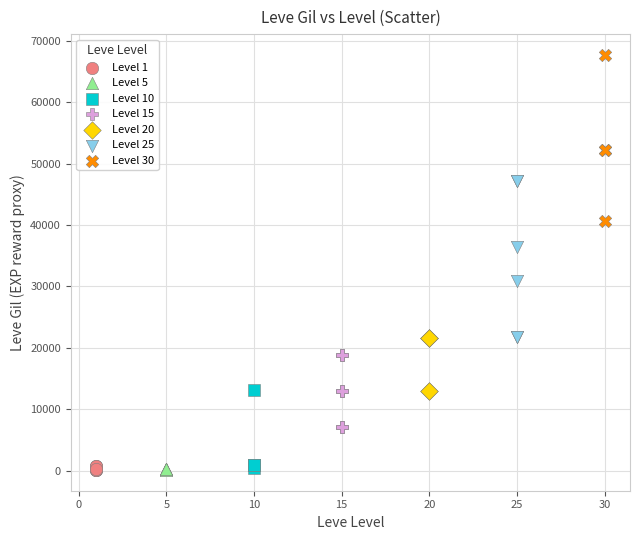

Which series contains the highest Y value?

Level 30